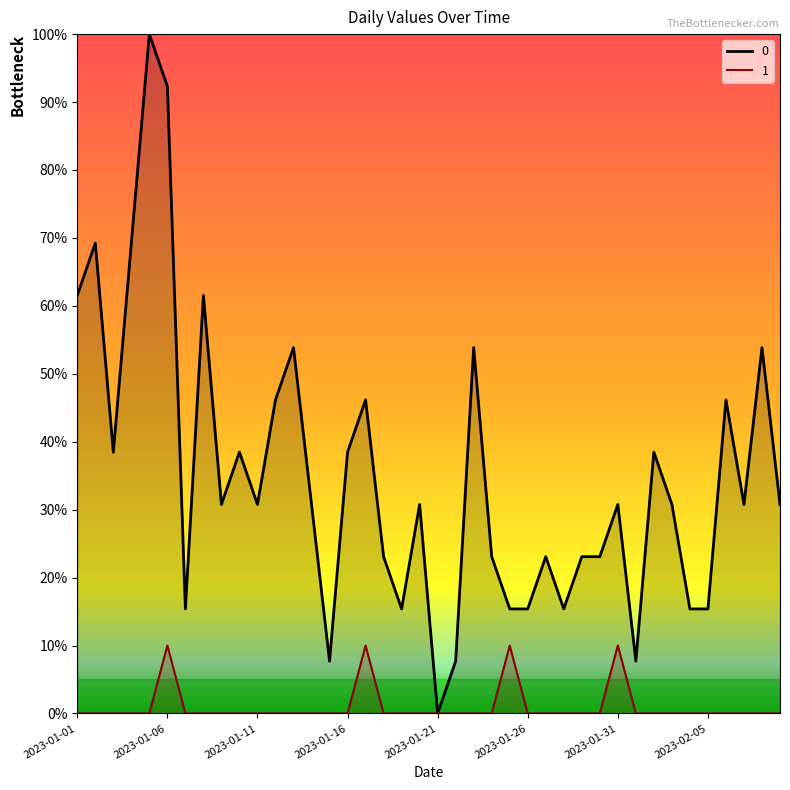

How many series are shown in this chart?

2